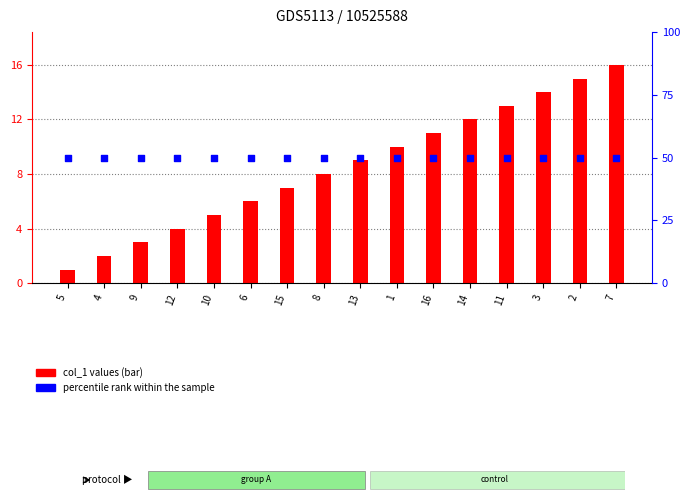

At which category is the sum across all series the highest?

7